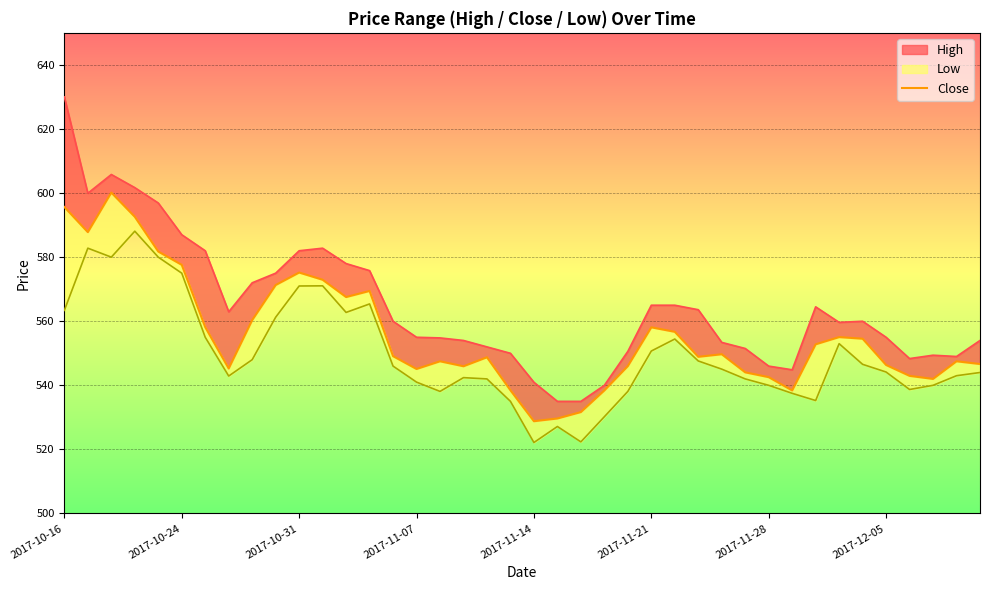

What is the difference between the maximum and minimum values?

71.4